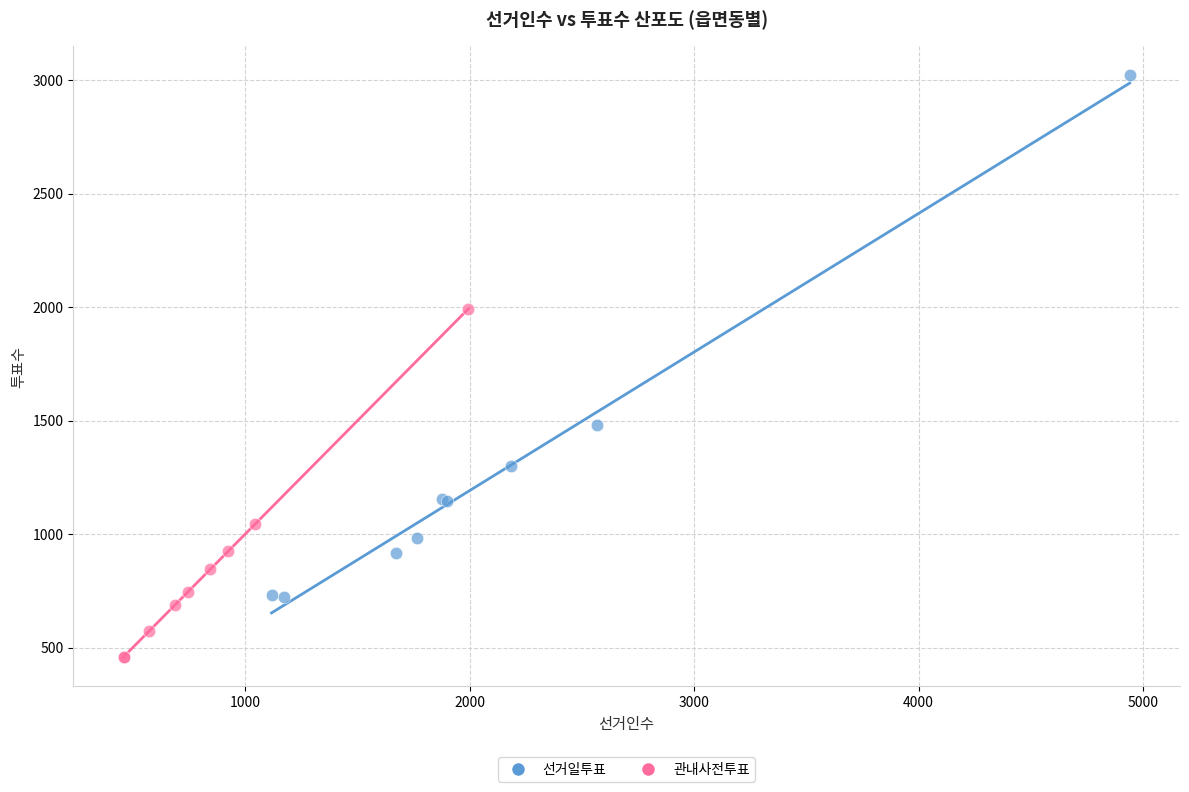

Which series reaches the maximum Y coordinate?

선거일투표